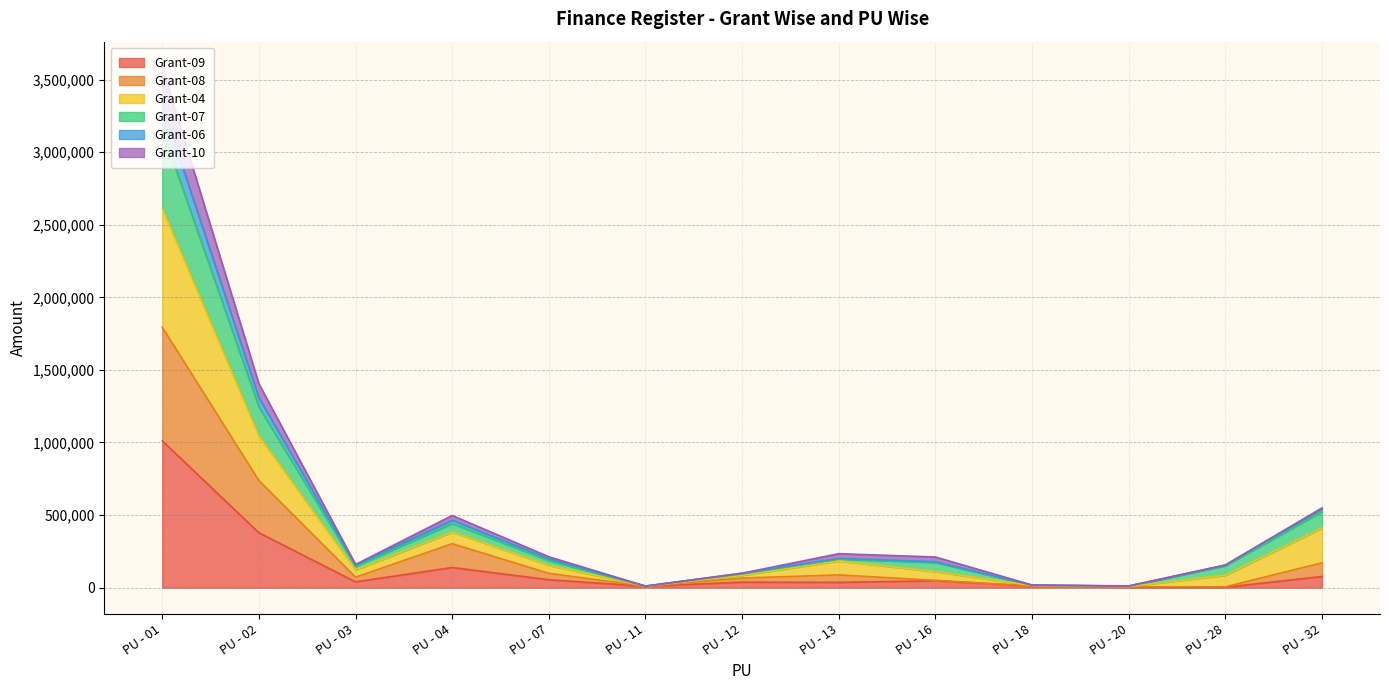

At which category is the sum across all series the highest?

PU - 01